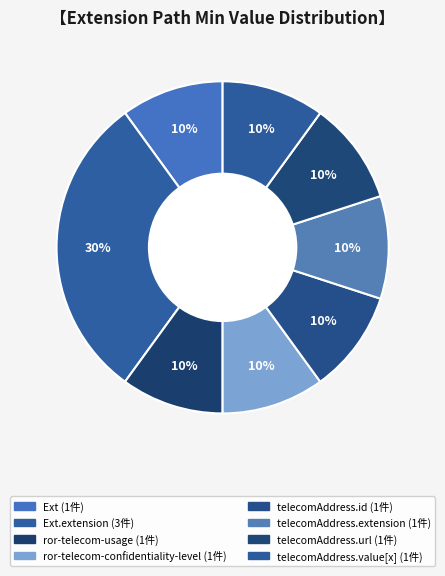

How many slices are in this pie chart?

8